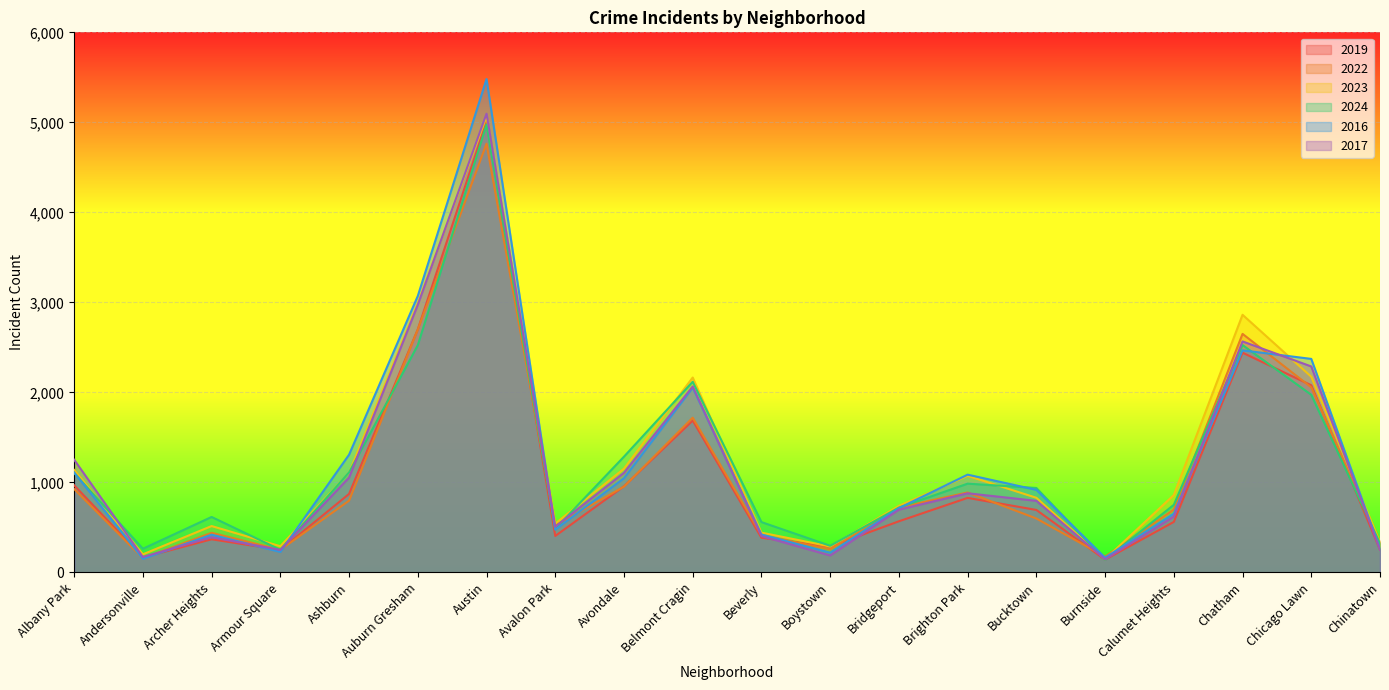

At which label does 2019 first exceed 694?

Albany Park